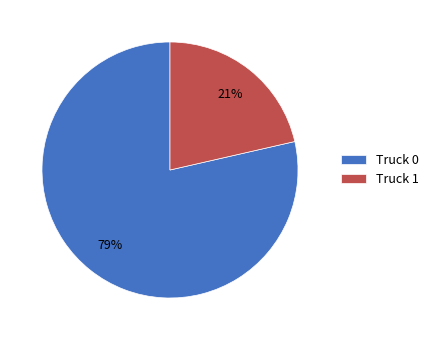

Which category has the biggest portion of the pie?

Truck 0